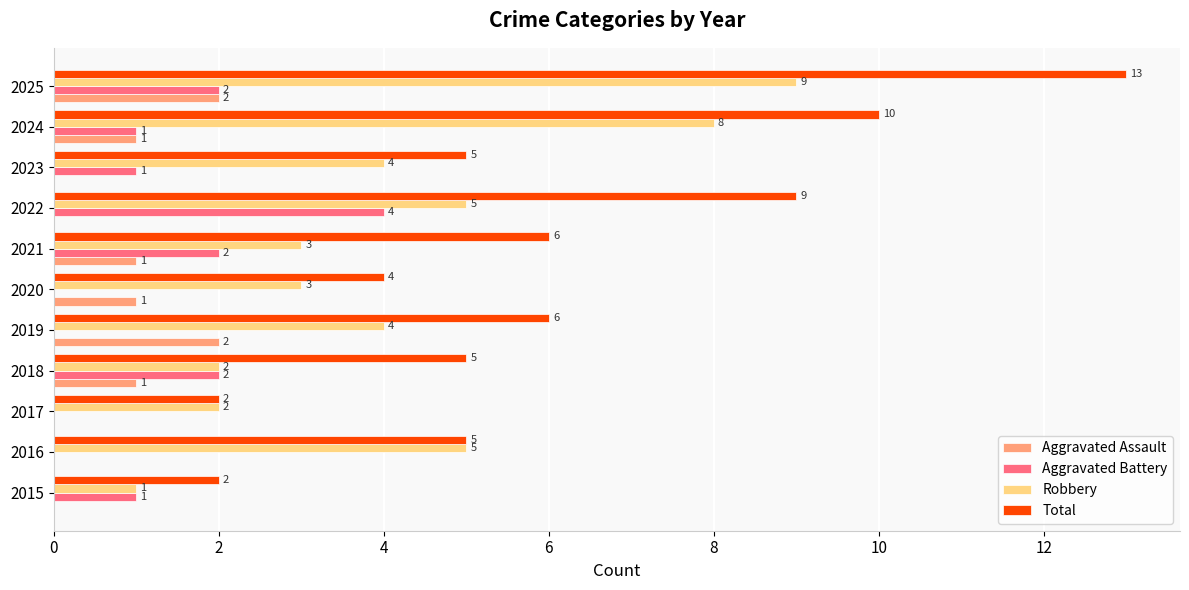

Which series changed the most between 2019 and 2023?

Aggravated Assault